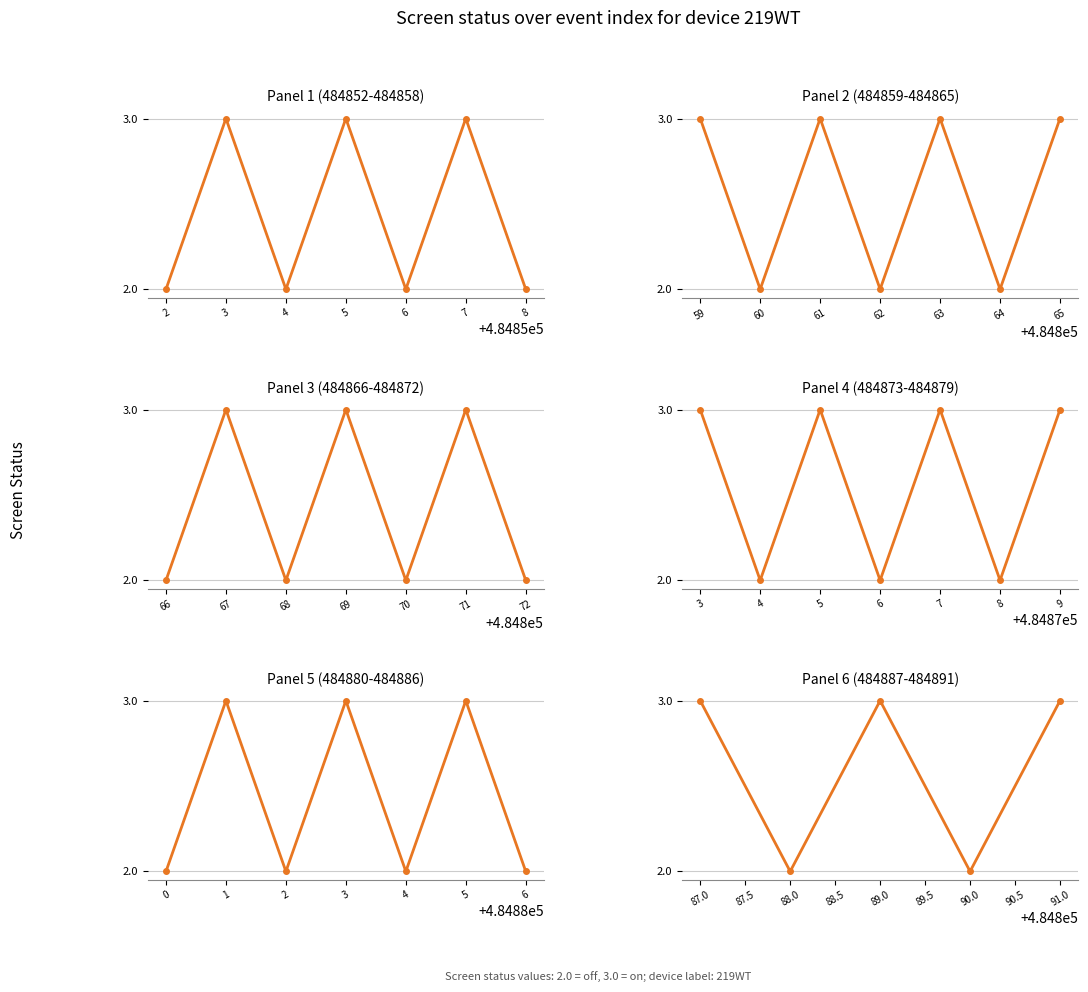

Which category has the lowest value across all series?

484852